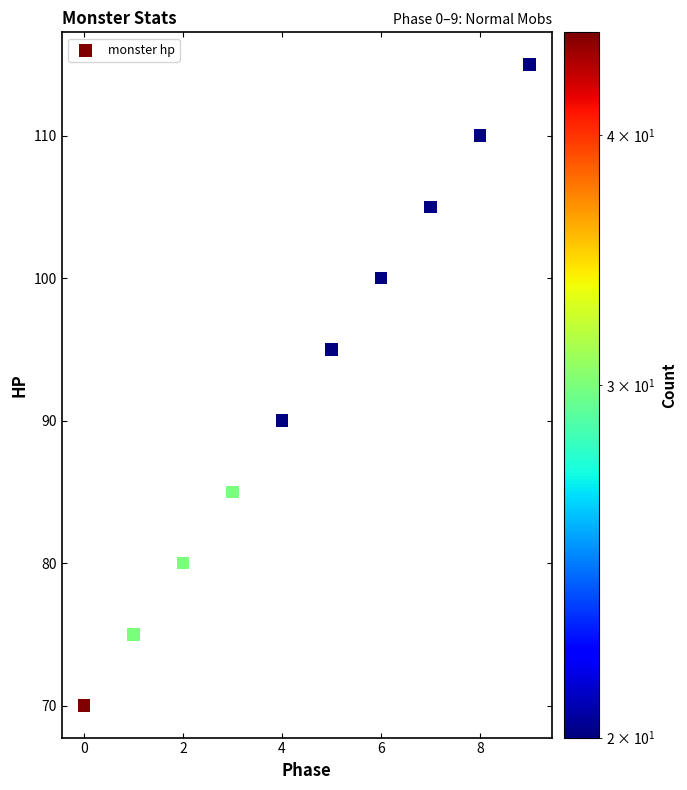

What Y value in the scatter plot is closest to 92?

90